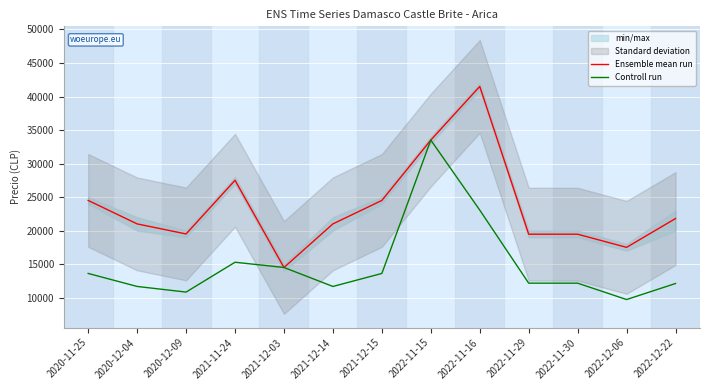

Reading right to left, extract all data points from this chart.

Ensemble mean run: 2022-12-22=21800	2022-12-06=17500	2022-11-30=19462	2022-11-29=19462	2022-11-16=41500	2022-11-15=33500	2021-12-15=24500	2021-12-14=21000	2021-12-03=14500	2021-11-24=27500	2020-12-09=19500	2020-12-04=21000	2020-11-25=24500
Controll run: 2022-12-22=12110	2022-12-06=9720	2022-11-30=12160	2022-11-29=12160	2022-11-16=23060	2022-11-15=33500	2021-12-15=13610	2021-12-14=11670	2021-12-03=14500	2021-11-24=15280	2020-12-09=10830	2020-12-04=11670	2020-11-25=13610